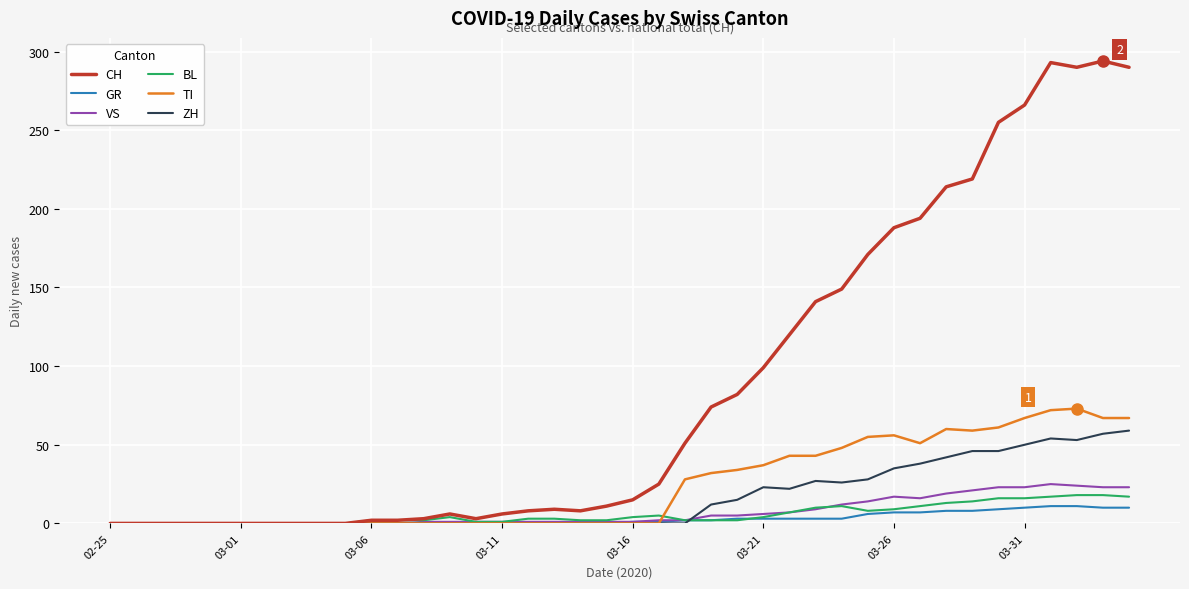

Which series has the largest total across all categories?

CH